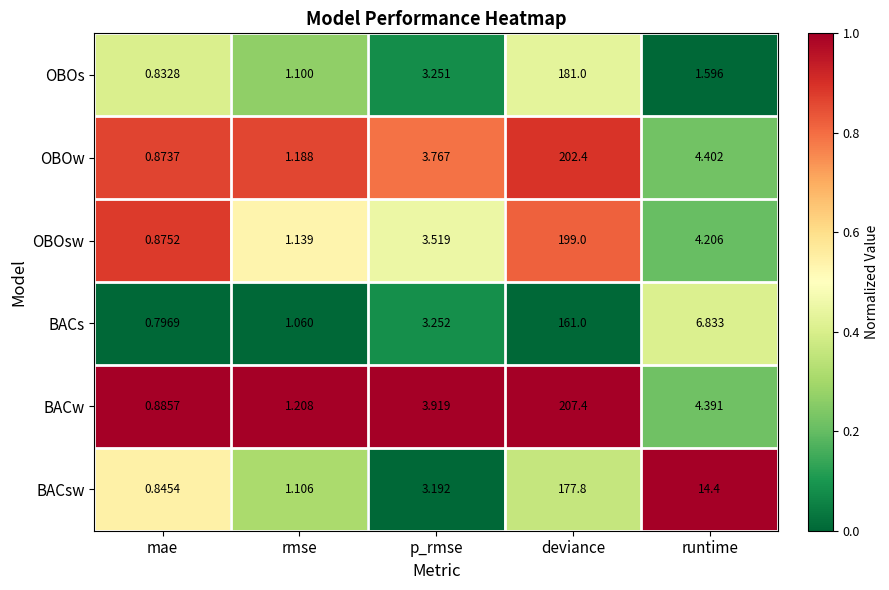

Which series has the largest range (max minus min)?

BACw